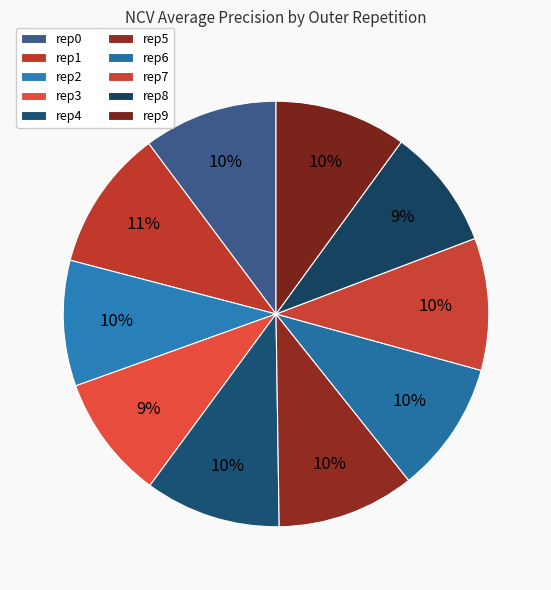

Rank the categories by value from highest to lowest.

outer-repetition1, outer-repetition5, outer-repetition4, outer-repetition0, outer-repetition7, outer-repetition9, outer-repetition6, outer-repetition2, outer-repetition3, outer-repetition8